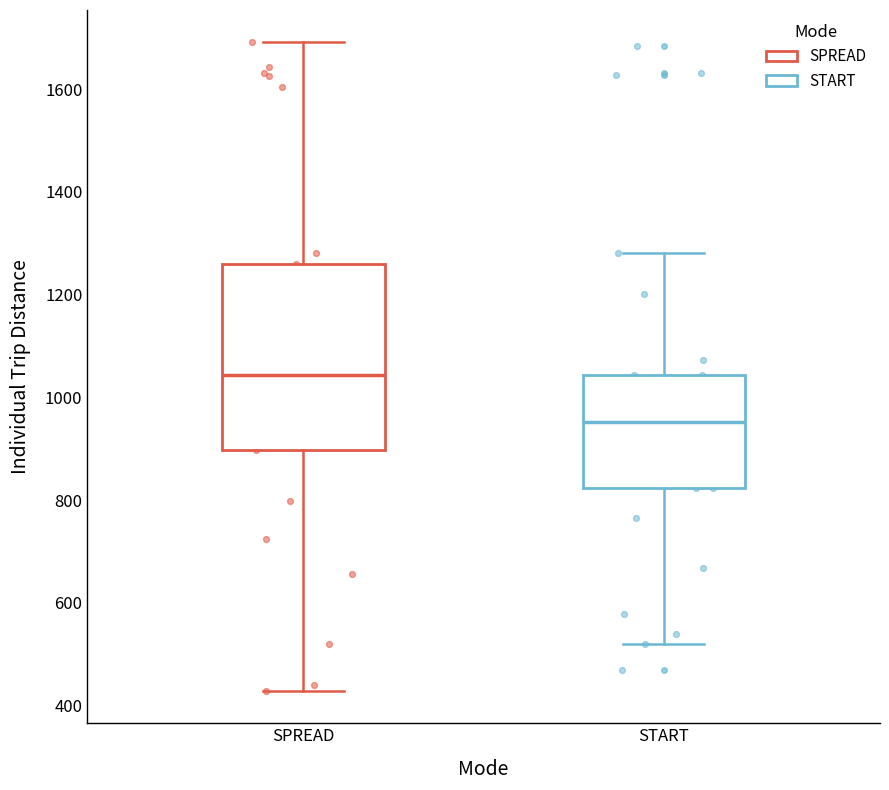

Comparing the boxes themselves (not the whiskers), which one is the tallest?

SPREAD